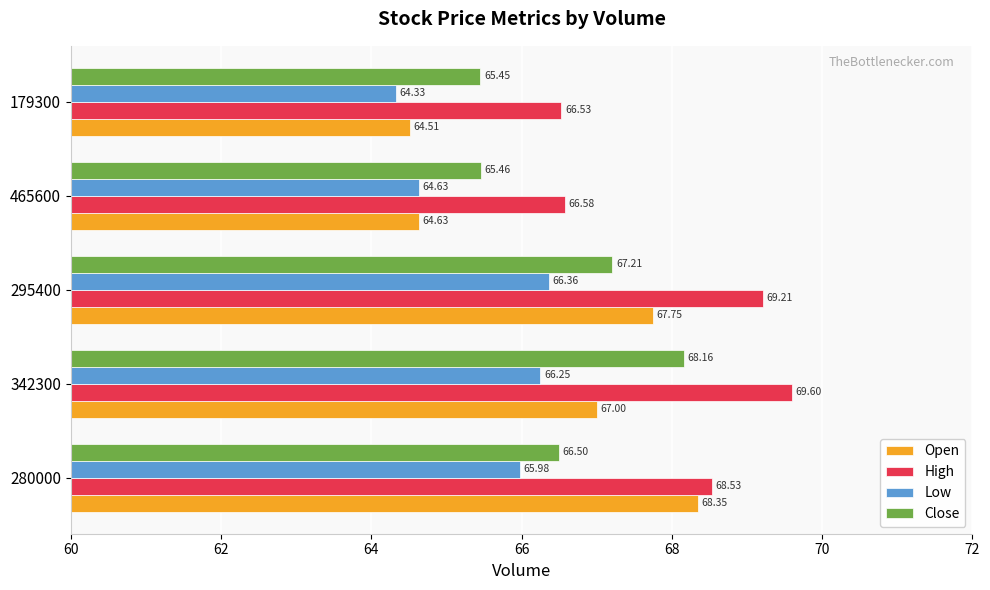

At how many categories does at least one series exceed 65?

5